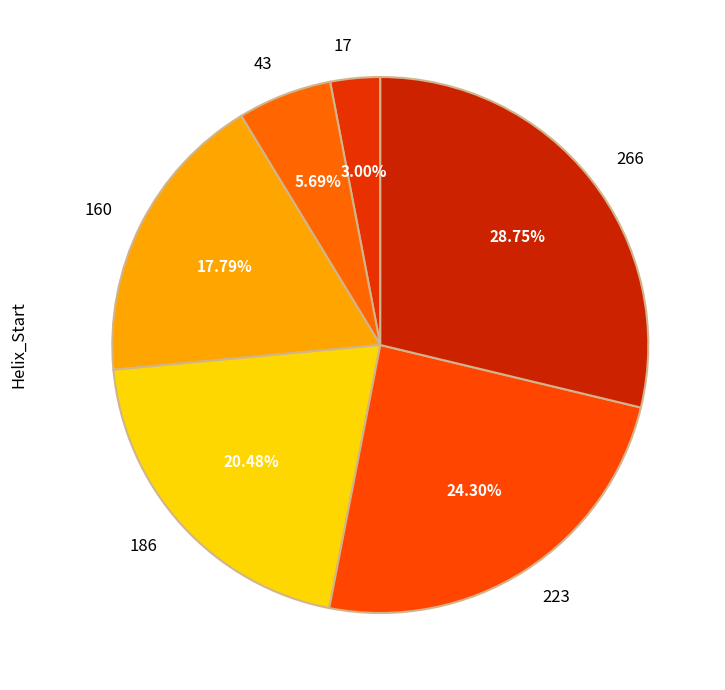

How many segments does this pie chart have?

6